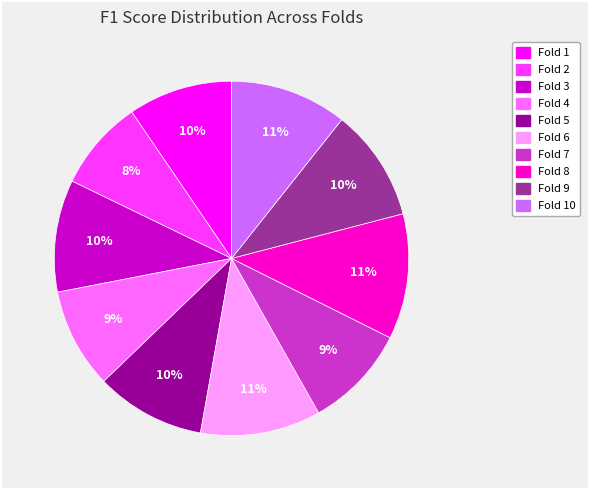

To the nearest percent, what is the combined percentage of Fold 10 and Fold 6?

22%